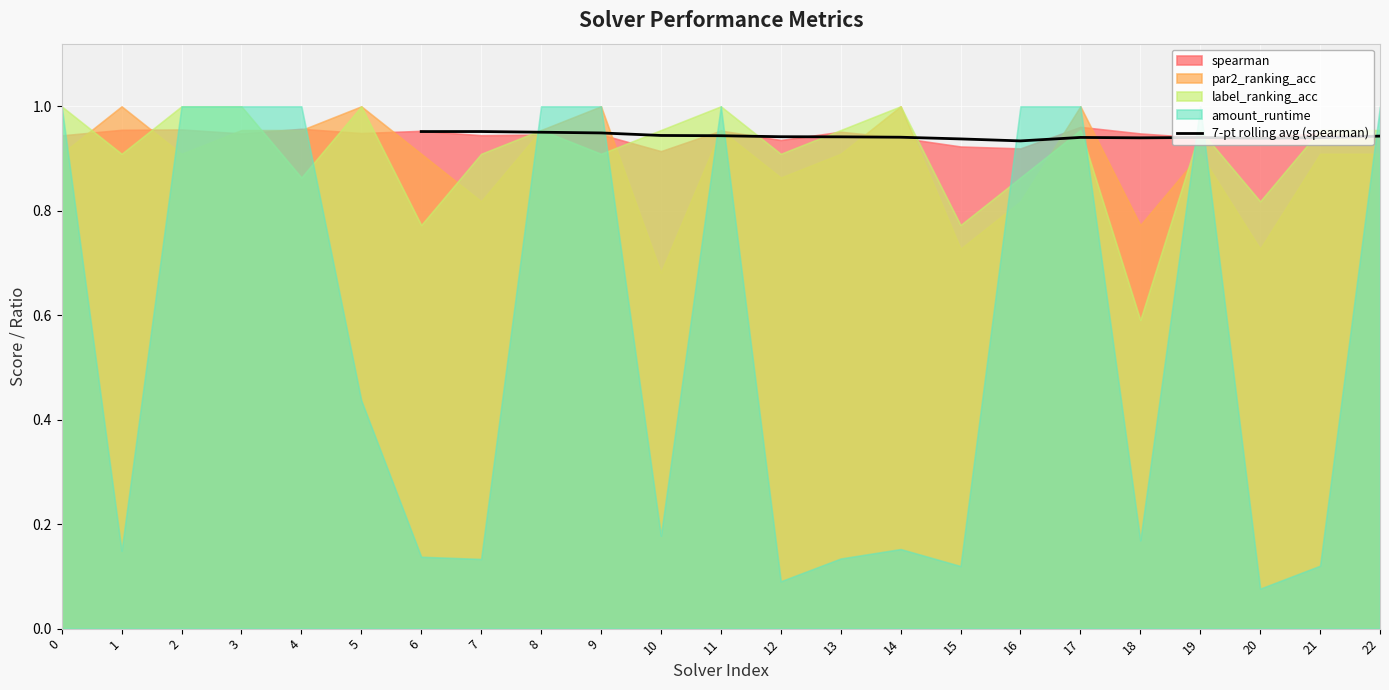

True or false: 7-pt rolling avg (spearman) has a value of 0.5 at 11.

False